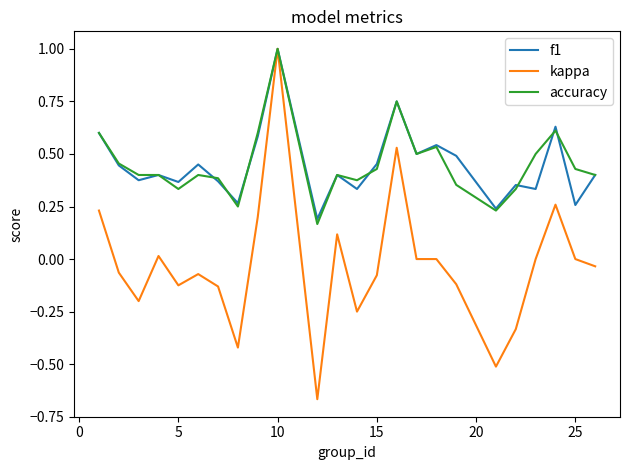

Which series has the widest spread of values?

kappa